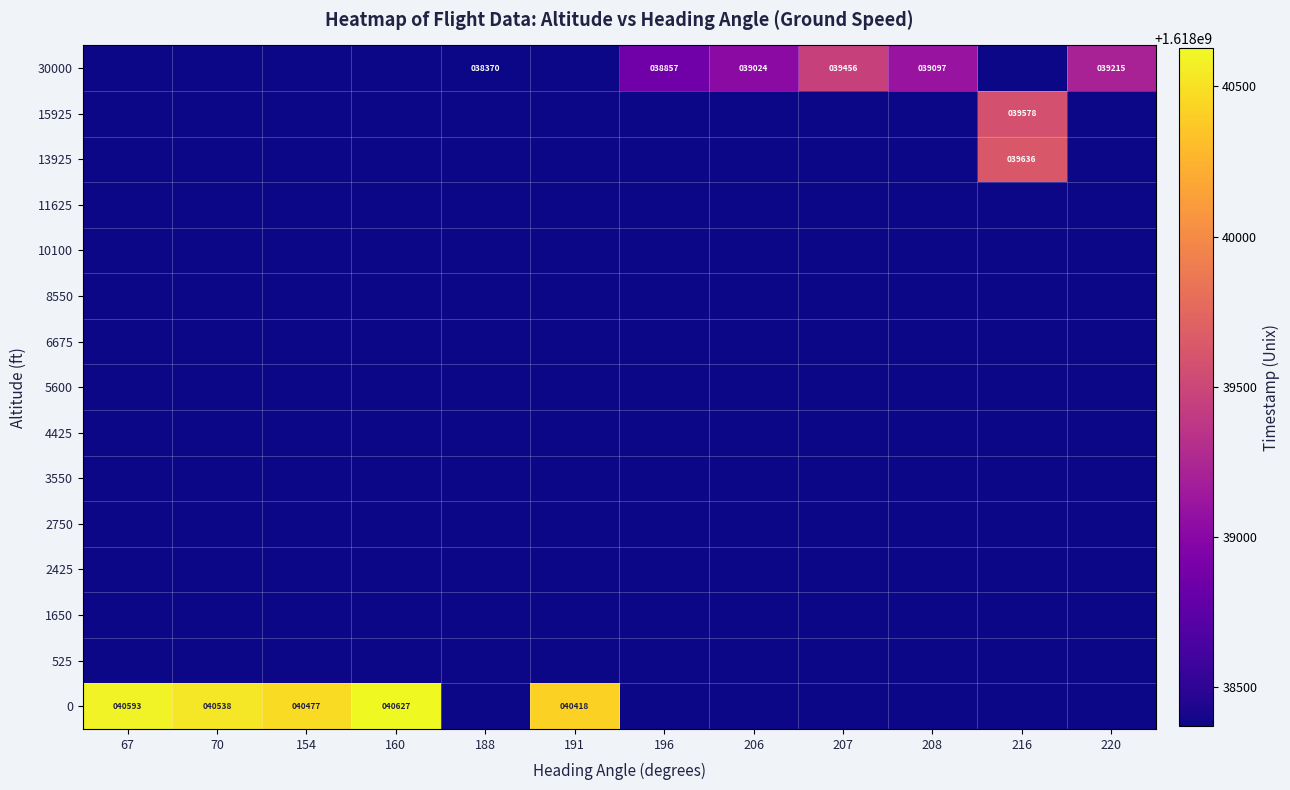

Which category has the lowest value across all series?

188